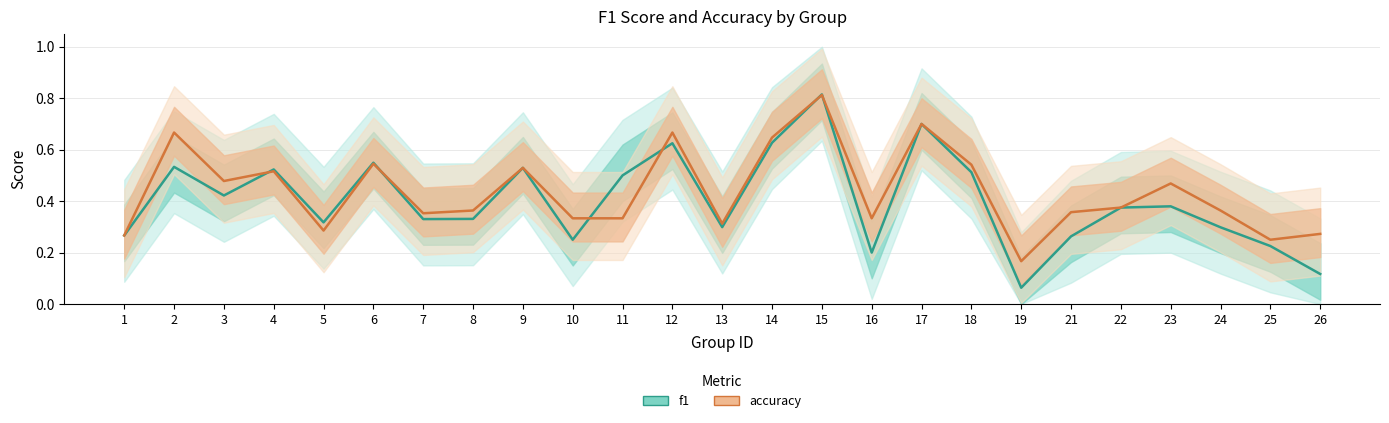

The accuracy series shows 0.3 at 5. True or false?

True